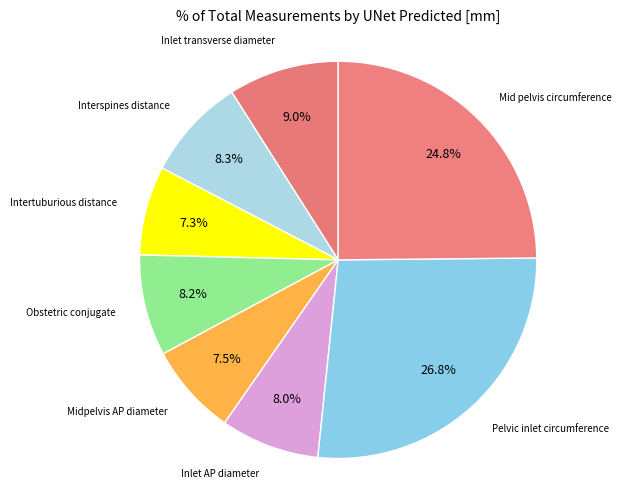

What is the smallest slice in the pie chart?

Intertuburious distance